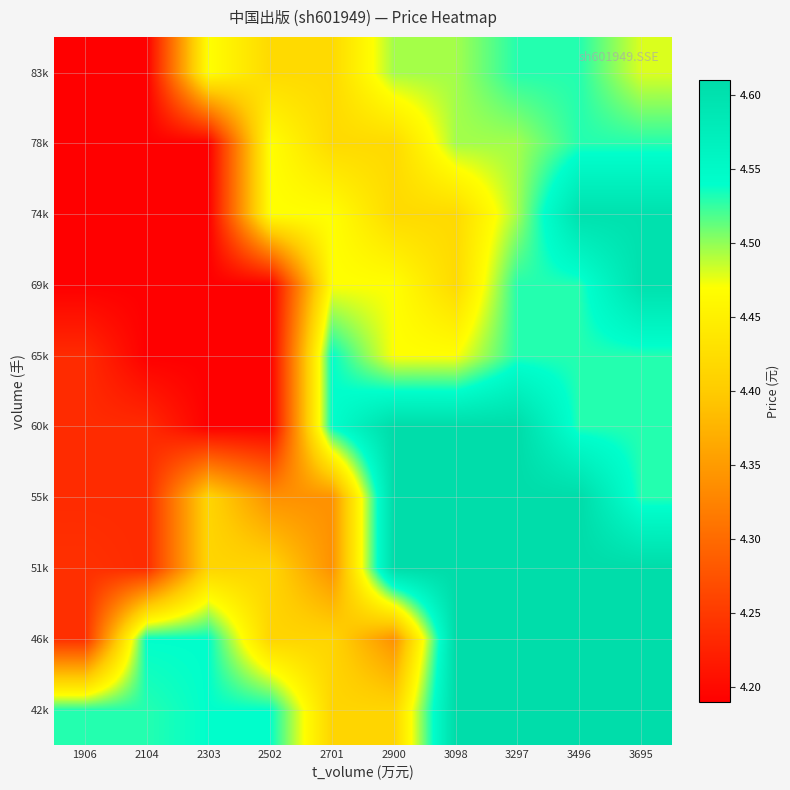

What is the smallest value displayed?

4.2